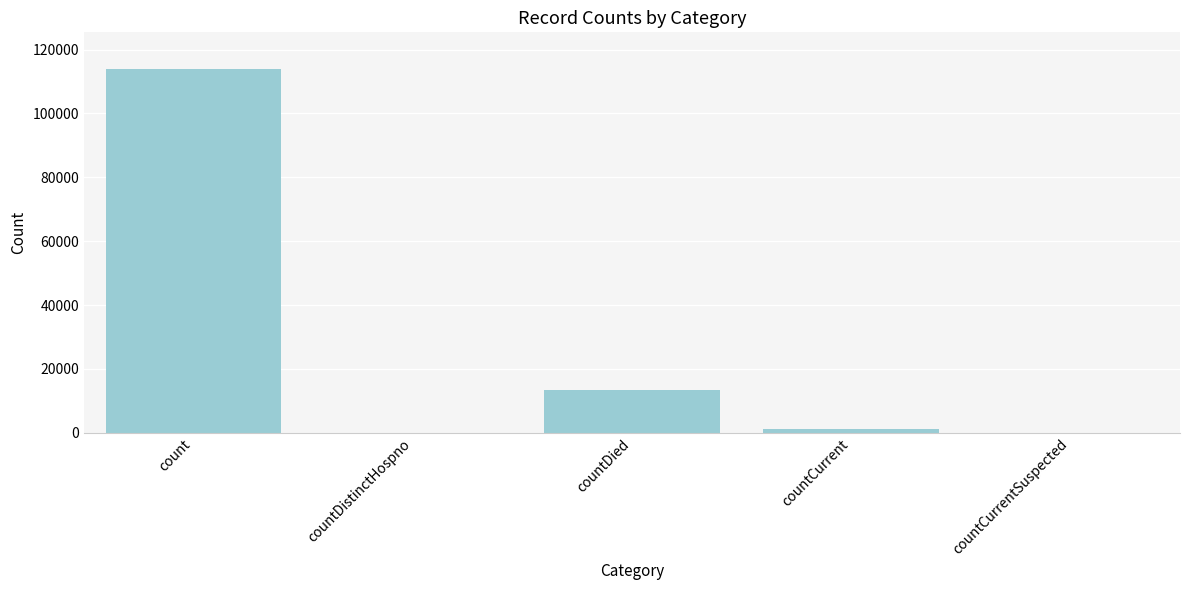

At which label is the value closest to 57003?

countDied